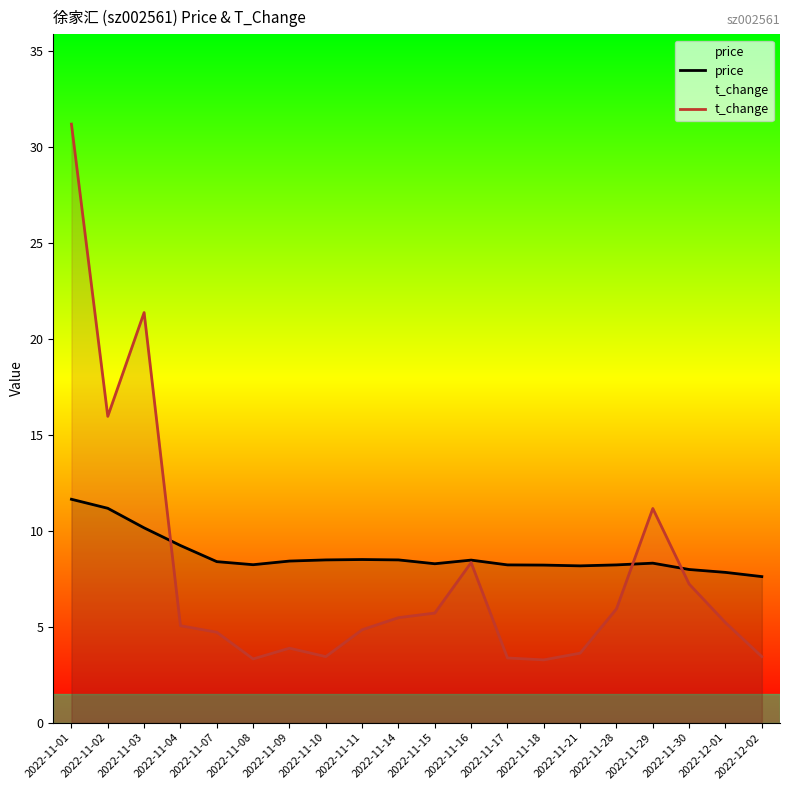

What are all the series names shown in the legend?

price, t_change